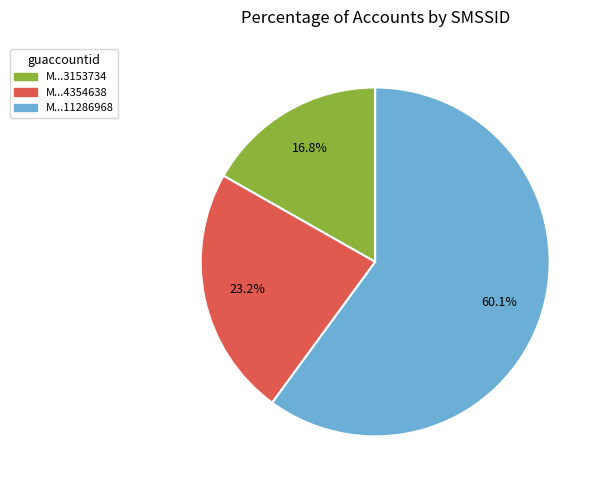

Does any single category account for the majority?

Yes